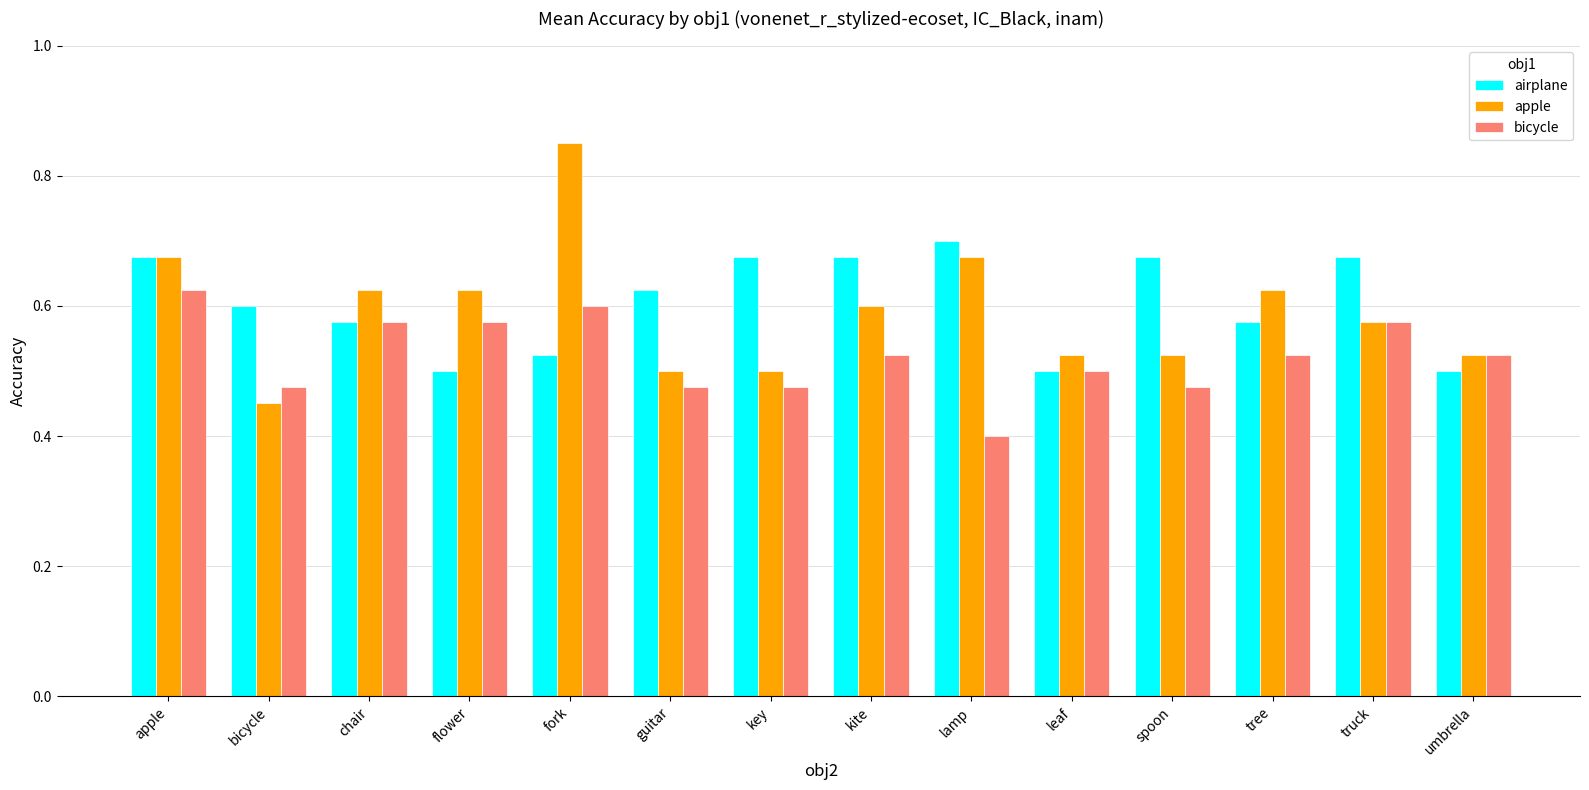

Where is apple nearest to the value 0?

bicycle